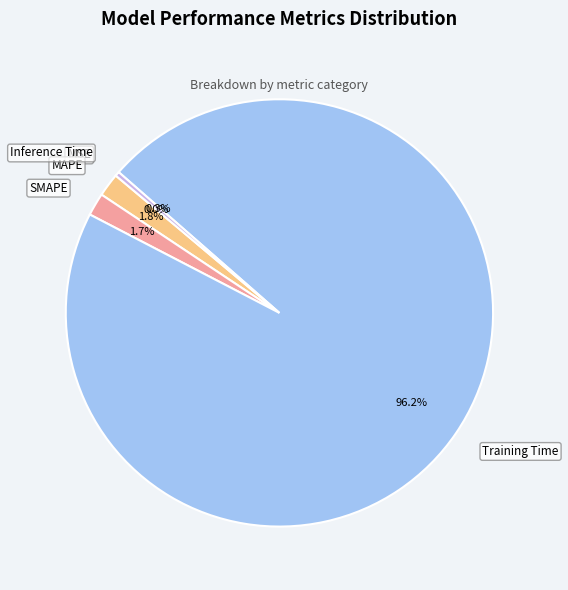

To the nearest percent, what is the difference between the largest and smallest slice percentages?

96%